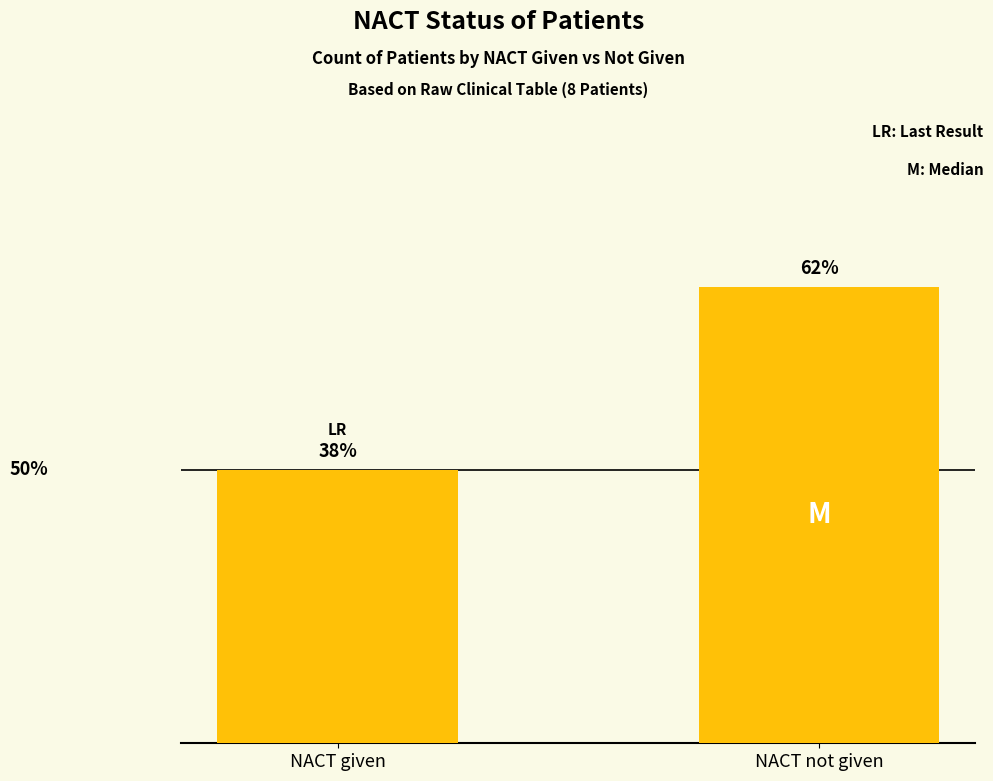

Is it true that the value at NACT given is 5?

False